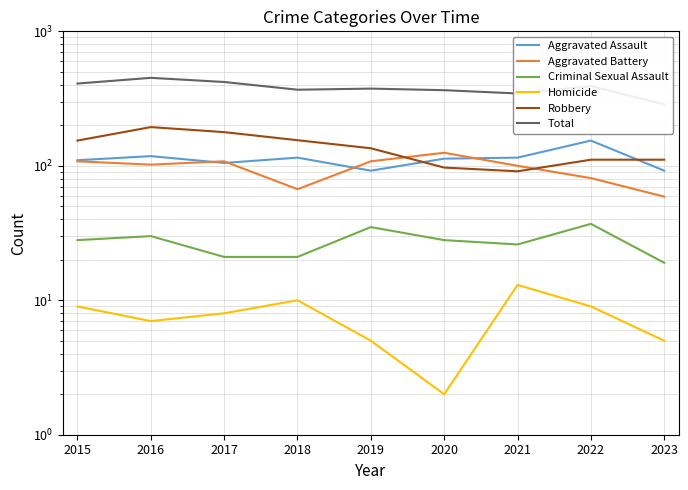

How many lines are shown in the chart?

6